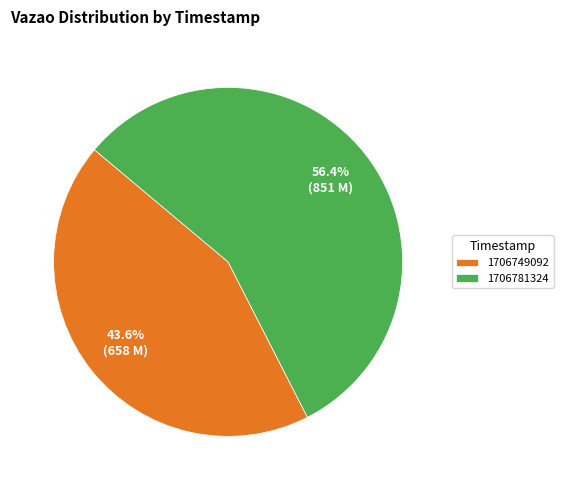

Is there any slice that represents more than half of the pie?

Yes